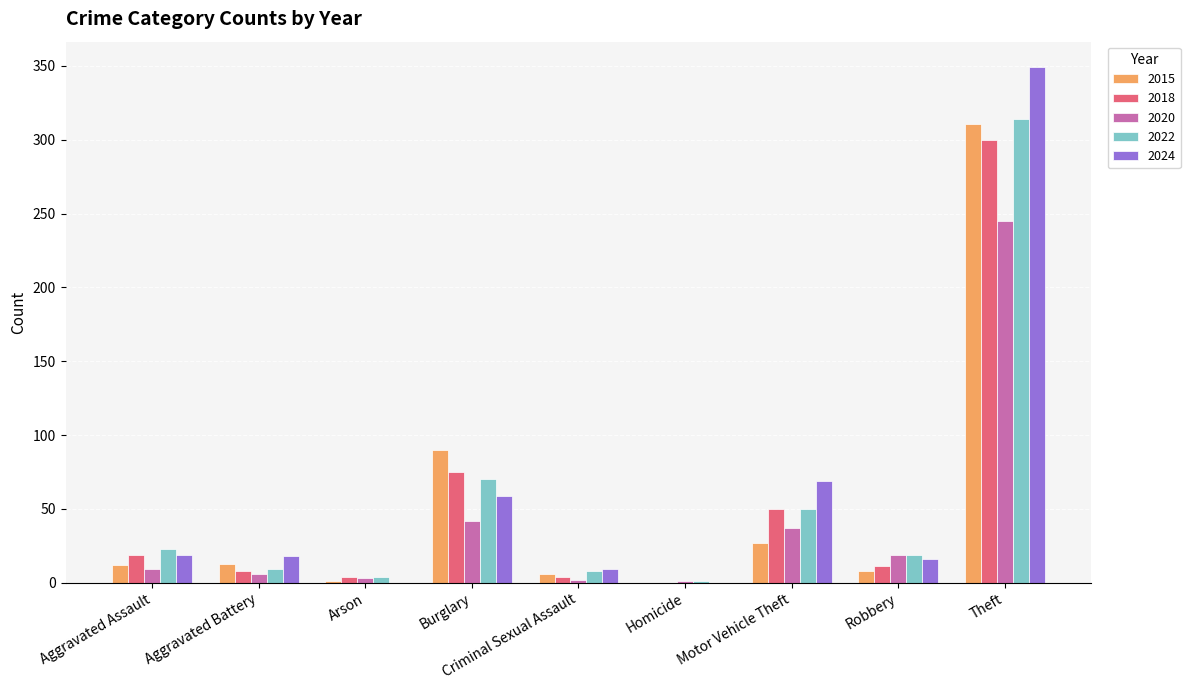

Is the value of 2024 at Arson greater than the value of 2022 at Motor Vehicle Theft?

No